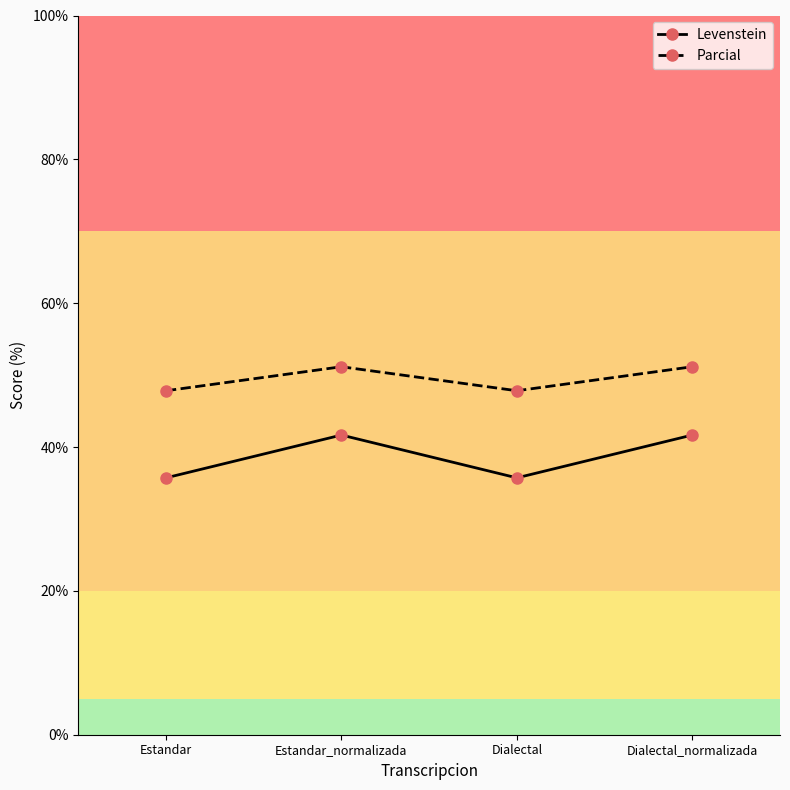

What is the value of the Parcial point at the 1st from the left?

47.8